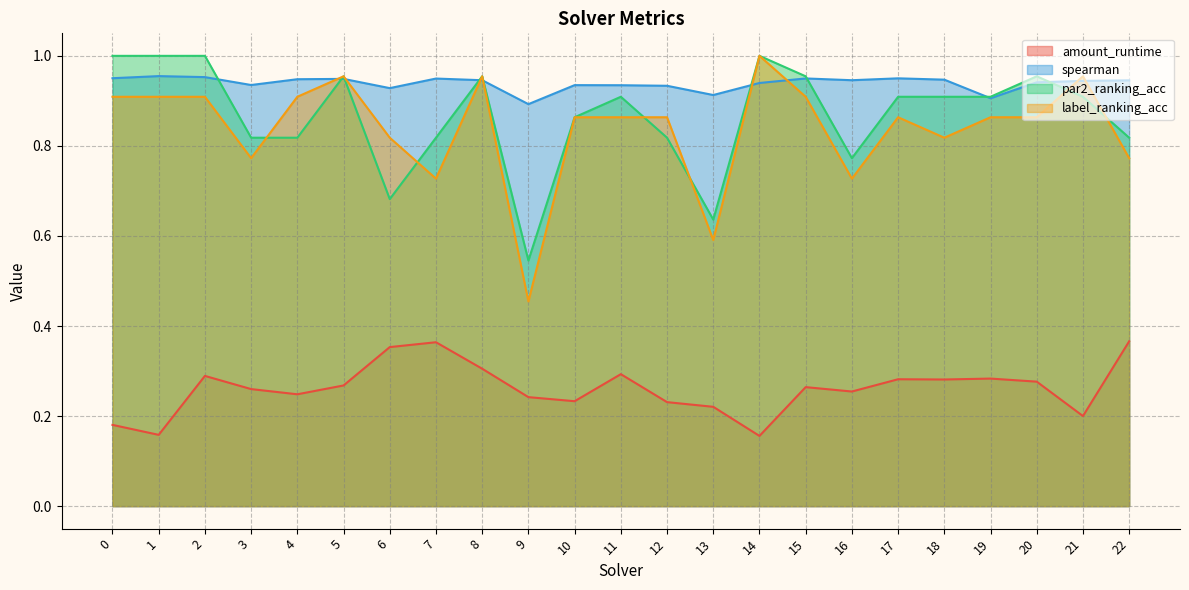

Rank the series by their maximum value, from highest to lowest.

par2_ranking_acc, label_ranking_acc, spearman, amount_runtime